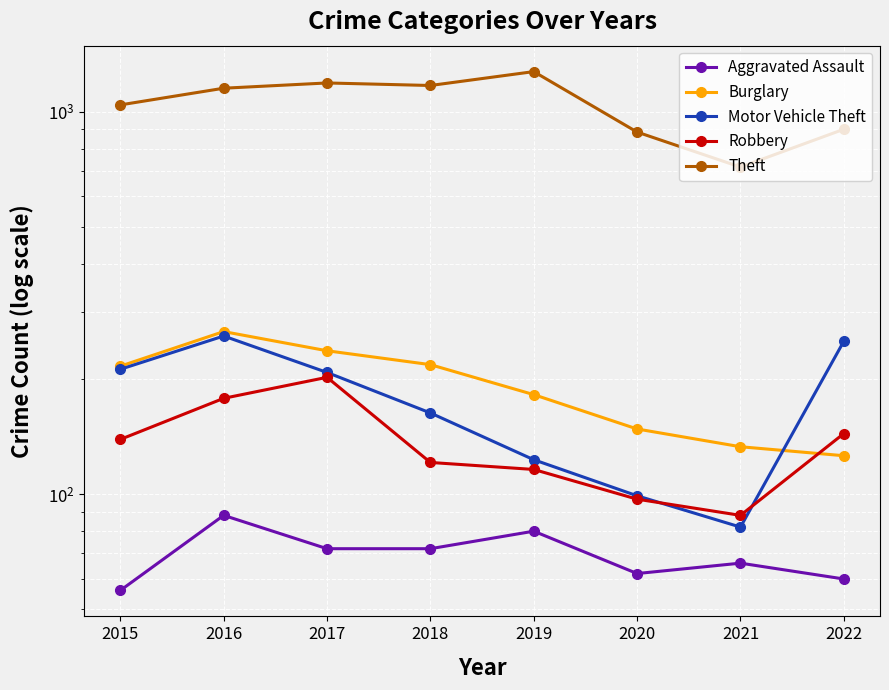

At which category does the chart reach its peak across all series?

2019